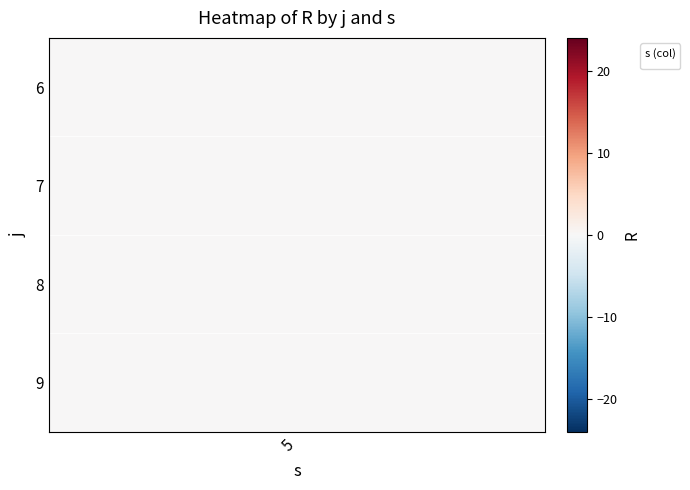

Rank the series by their maximum value, from lowest to highest.

6, 7, 8, 9